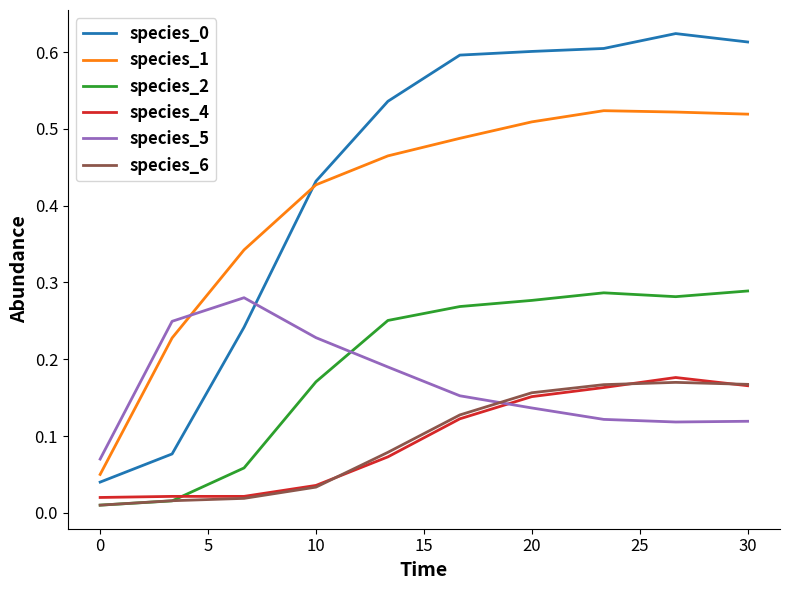

True or false: species_4 and species_2 cross at least once.

True